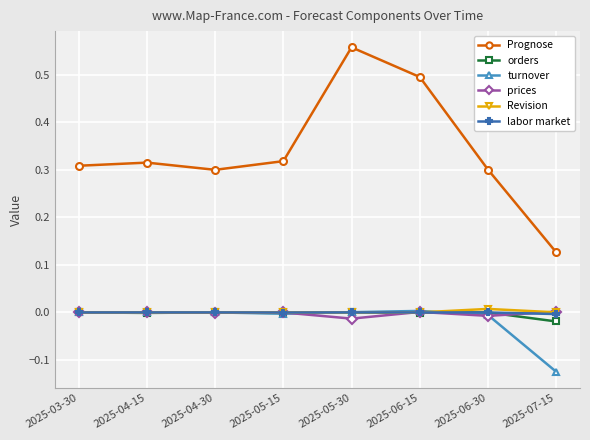

True or false: prices has a value of 0.0 at 2025-07-15.

True